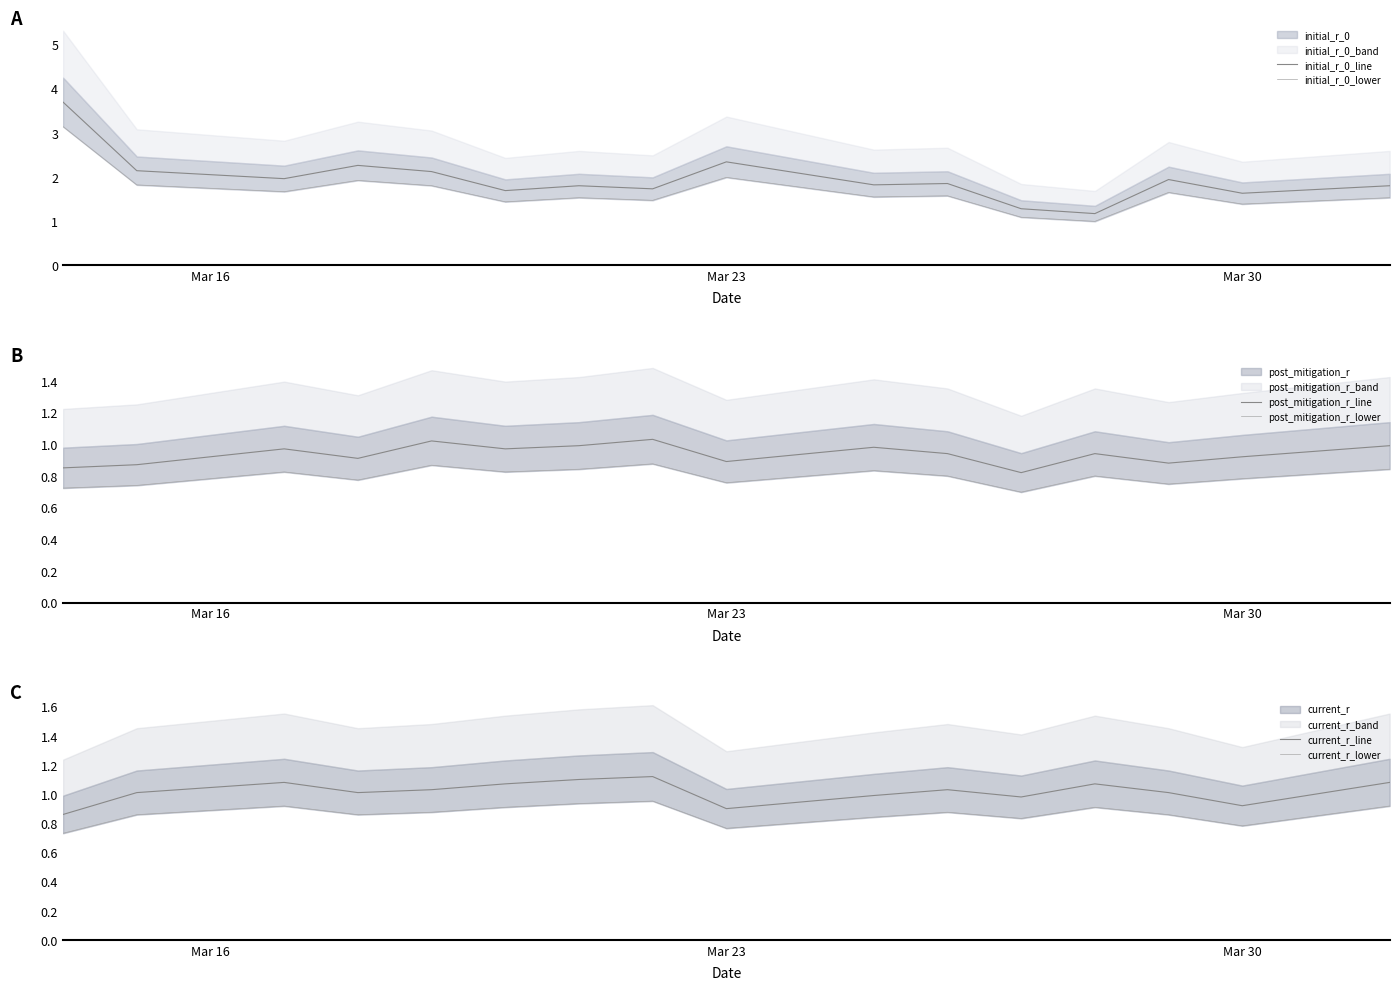

Count the post_mitigation_r_lower values in the range 0 to 1.

16